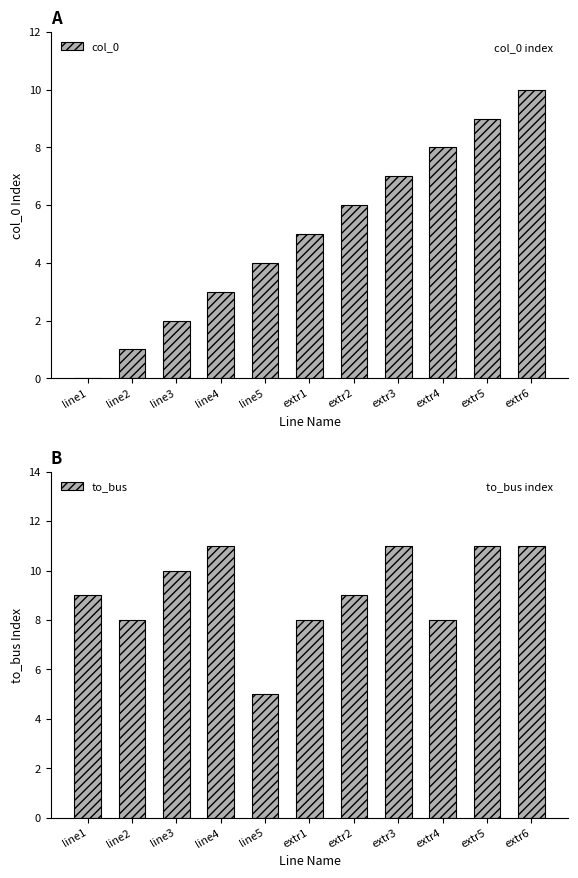

True or false: col_0 has a value of 7 at line5.

False